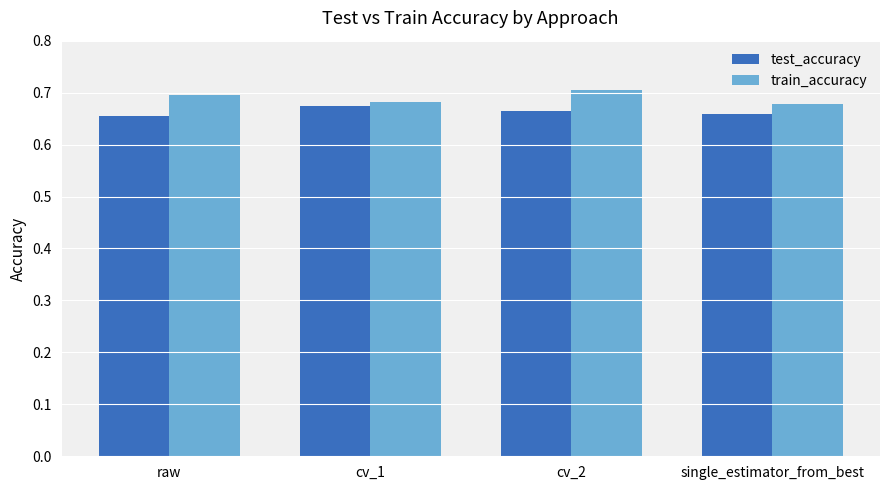

At which category is the sum across all series the highest?

cv_2